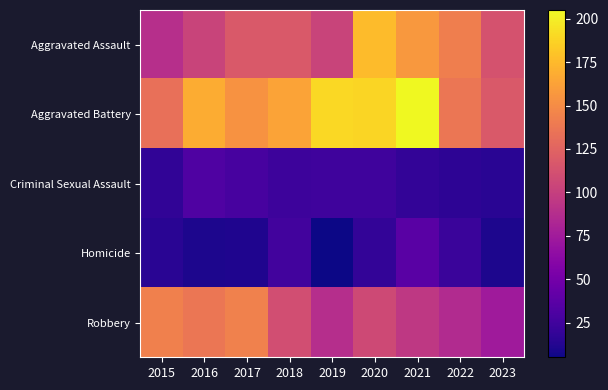

At 2022, list the series in order from smallest to largest.

Criminal Sexual Assault, Homicide, Robbery, Aggravated Battery, Aggravated Assault